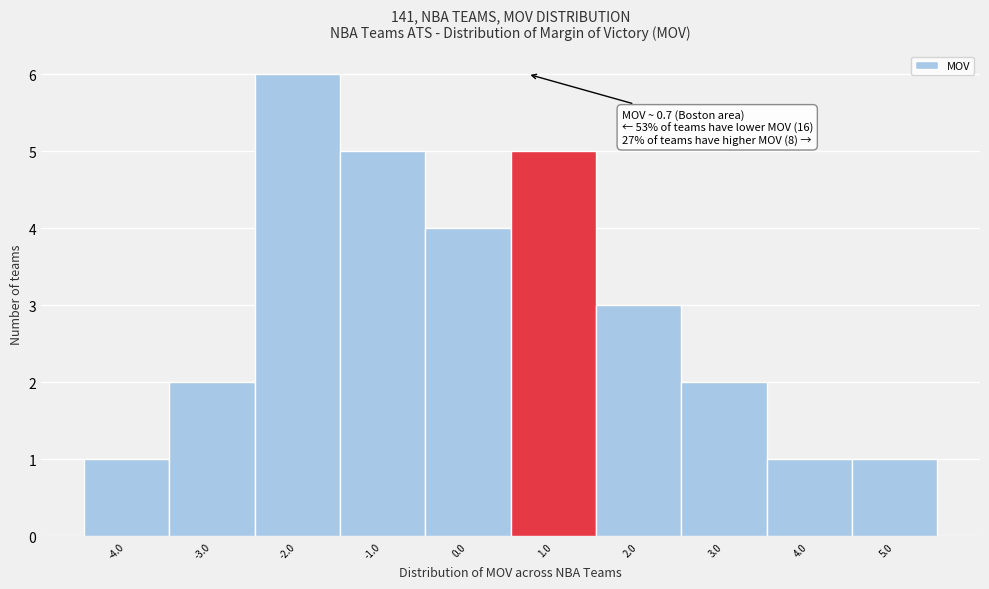

Which range on the x-axis has the tallest bar?

-2.5 to -1.5